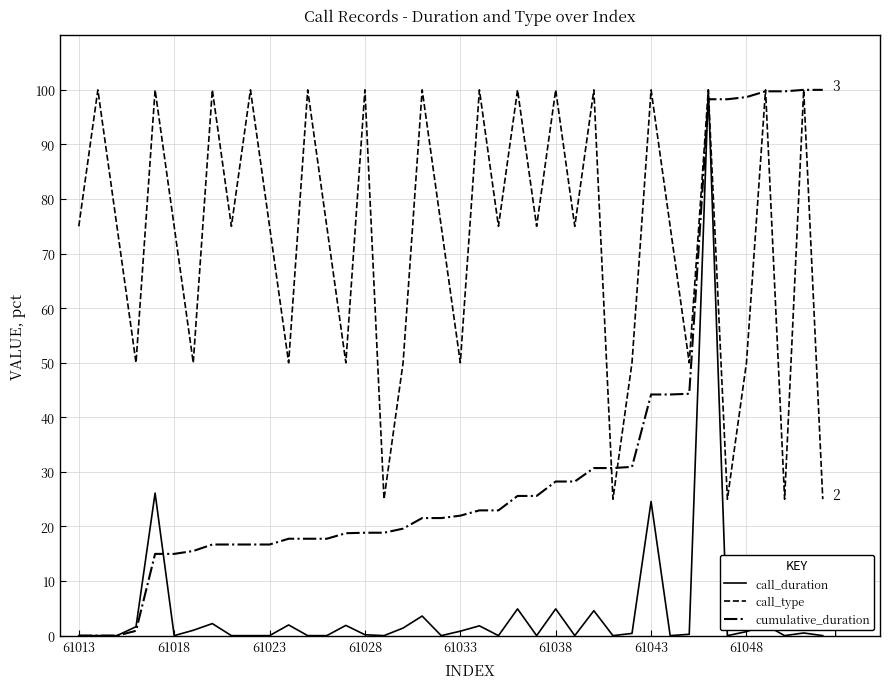

Which series has the largest total across all categories?

call_type